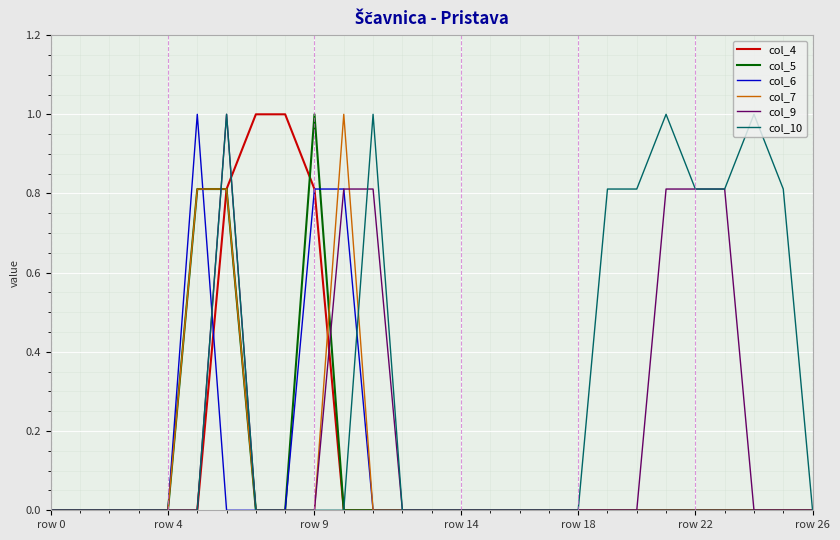

Reading right to left, extract all data points from this chart.

col_4: 0.0	0.0	0.0	0.0	0.0	0.0	0.0	0.0	0.0	0.0	0.0	0.0	0.0	0.0	0.0	0.0	0.0	0.8	1.0	1.0	0.8	0.0	0.0	0.0	0.0	0.0	0.0
col_5: 0.0	0.0	0.0	0.0	0.0	0.0	0.0	0.0	0.0	0.0	0.0	0.0	0.0	0.0	0.0	0.0	0.0	1.0	0.0	0.0	0.8	0.8	0.0	0.0	0.0	0.0	0.0
col_6: 0.0	0.0	0.0	0.0	0.0	0.0	0.0	0.0	0.0	0.0	0.0	0.0	0.0	0.0	0.0	0.0	0.8	0.8	0.0	0.0	0.0	1.0	0.0	0.0	0.0	0.0	0.0
col_7: 0.0	0.0	0.0	0.0	0.0	0.0	0.0	0.0	0.0	0.0	0.0	0.0	0.0	0.0	0.0	0.0	1.0	0.0	0.0	0.0	0.8	0.8	0.0	0.0	0.0	0.0	0.0
col_9: 0.0	0.0	0.0	0.8	0.8	0.8	0.0	0.0	0.0	0.0	0.0	0.0	0.0	0.0	0.0	0.8	0.8	0.0	0.0	0.0	1.0	0.0	0.0	0.0	0.0	0.0	0.0
col_10: 0.0	0.8	1.0	0.8	0.8	1.0	0.8	0.8	0.0	0.0	0.0	0.0	0.0	0.0	0.0	1.0	0.0	0.0	0.0	0.0	1.0	0.0	0.0	0.0	0.0	0.0	0.0